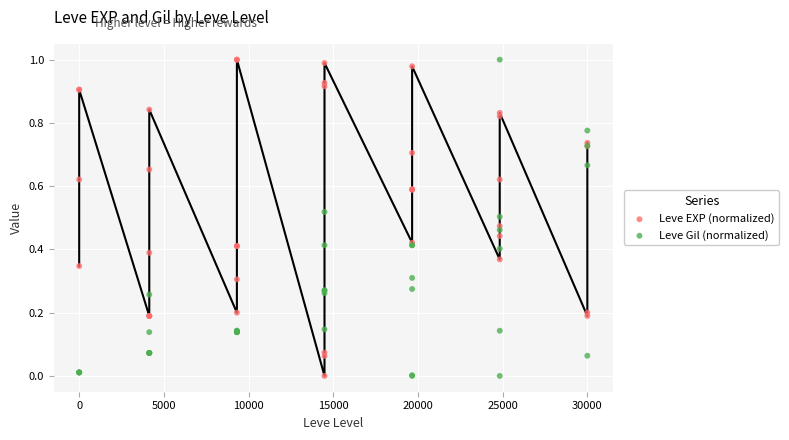

What is the X range (max minus min) for the scatter plot?

30000.0